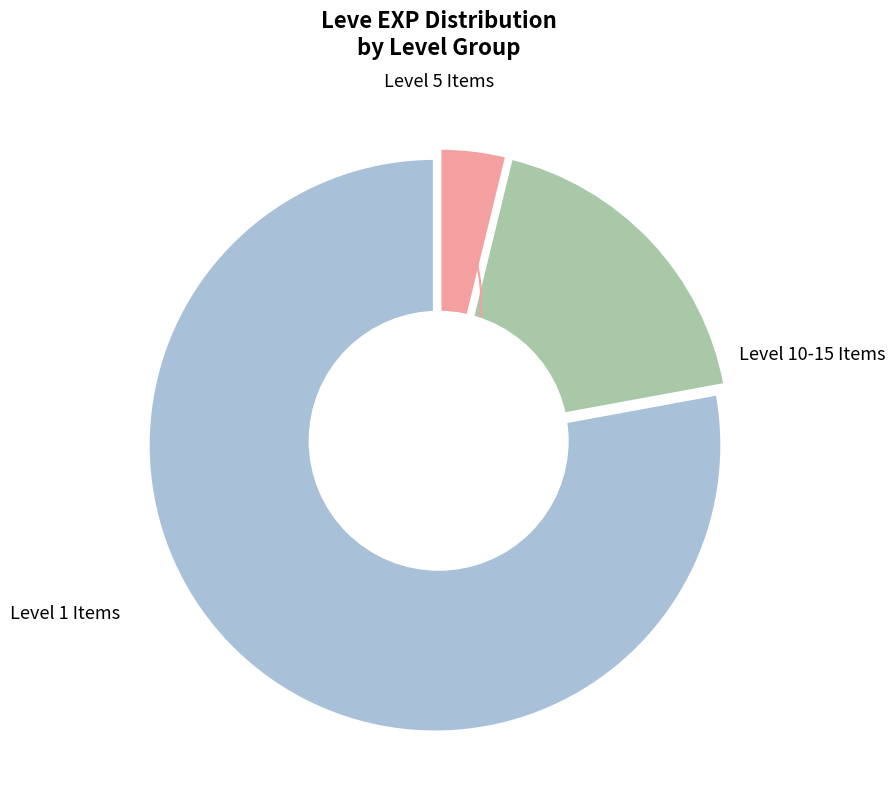

What is the smallest slice in the pie chart?

Level 5 Items